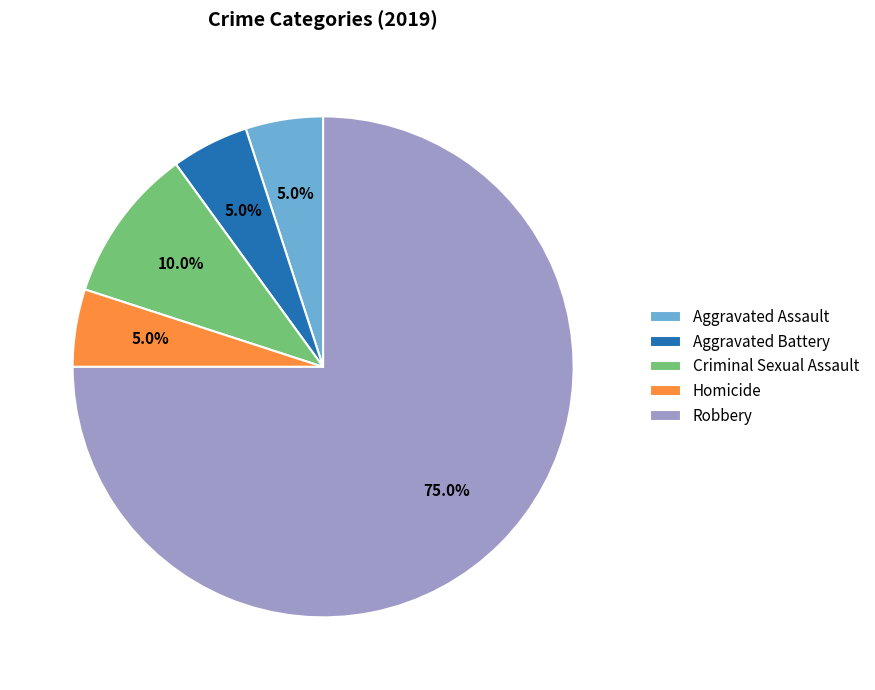

To the nearest percent, what is the difference between the largest and smallest slice percentages?

70%